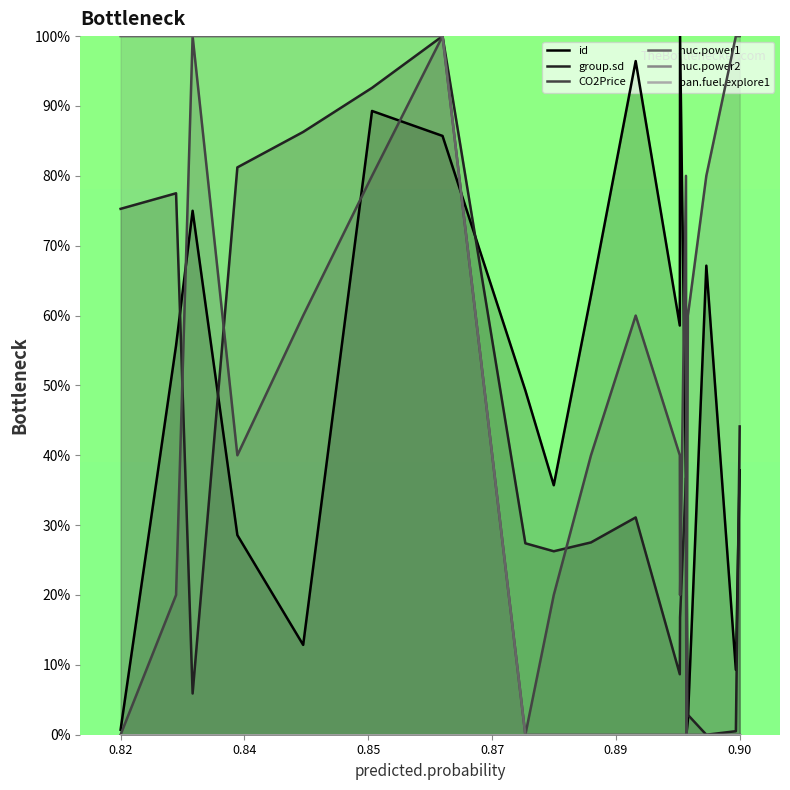

Which series has the largest total across all categories?

CO2Price